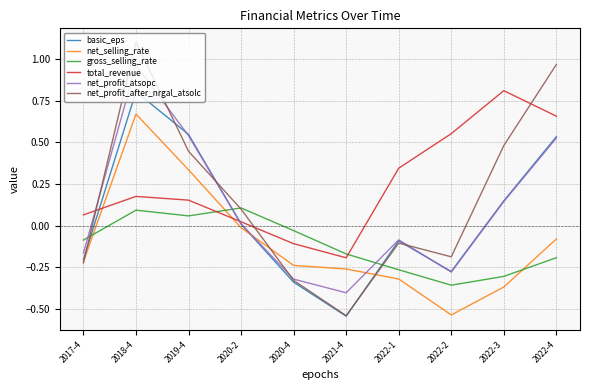

What is the greatest value displayed?

1.1